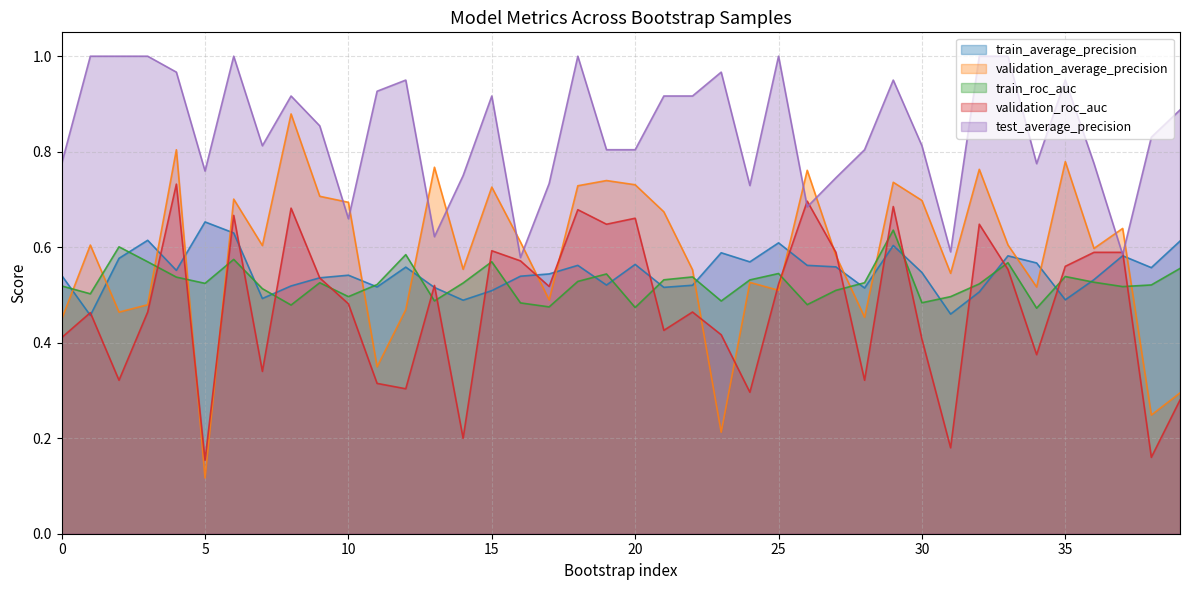

Where is the first local minimum for train_roc_auc?

1